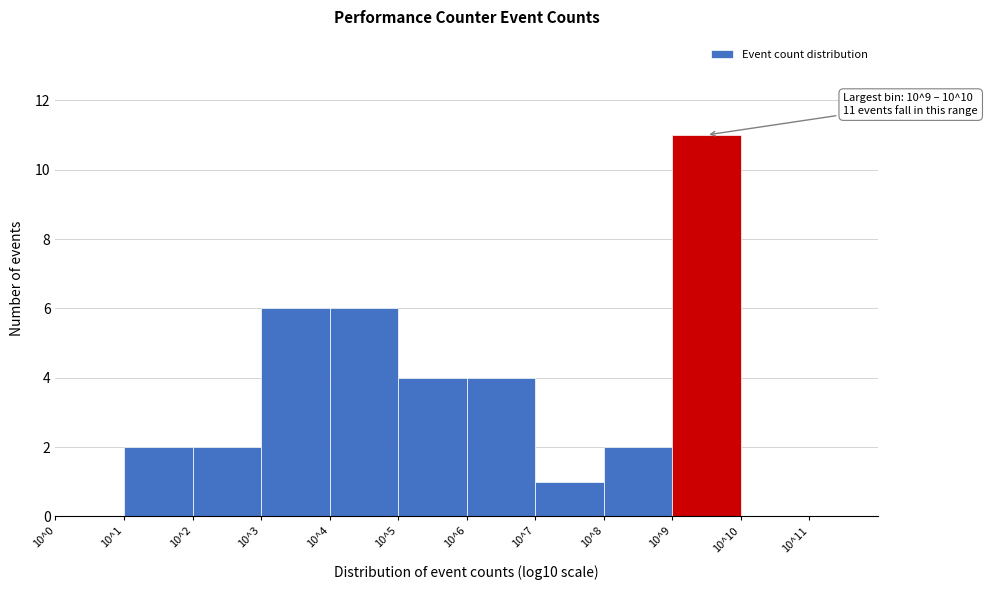

Reading left to right, list all the values displayed in this chart.

10^0=0	10^1=2	10^2=2	10^3=6	10^4=6	10^5=4	10^6=4	10^7=1	10^8=2	10^9=11	10^10=0	10^11=0